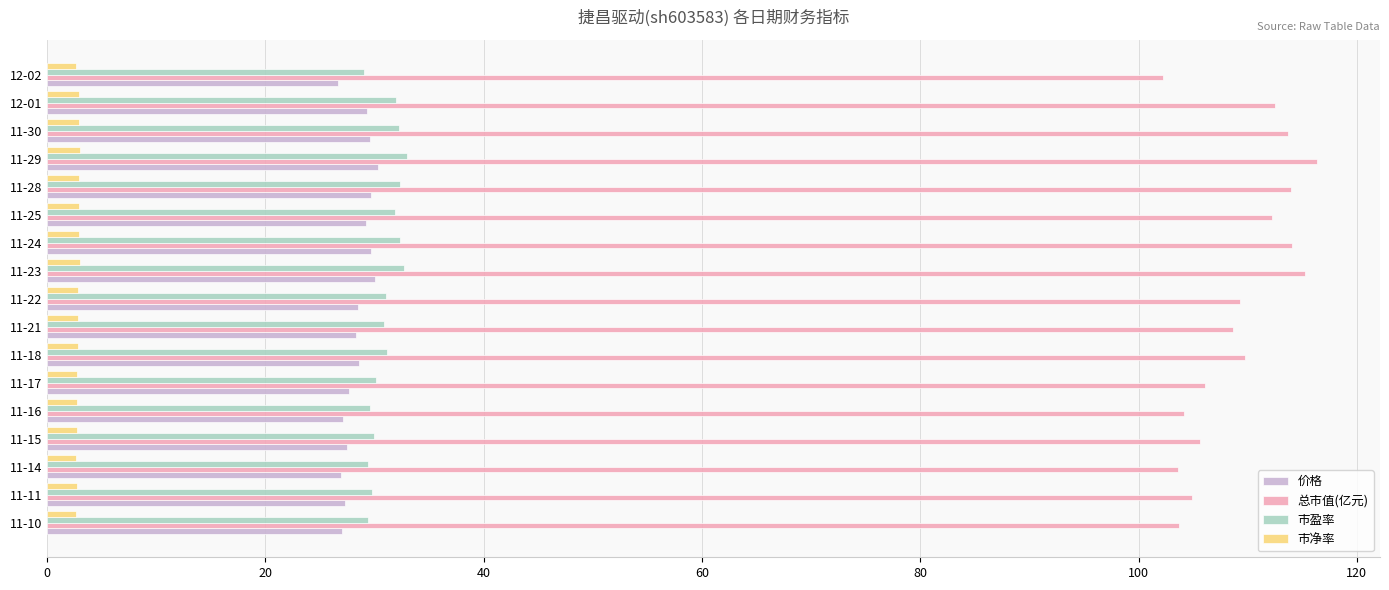

Which series has the largest range (max minus min)?

总市值(亿元)